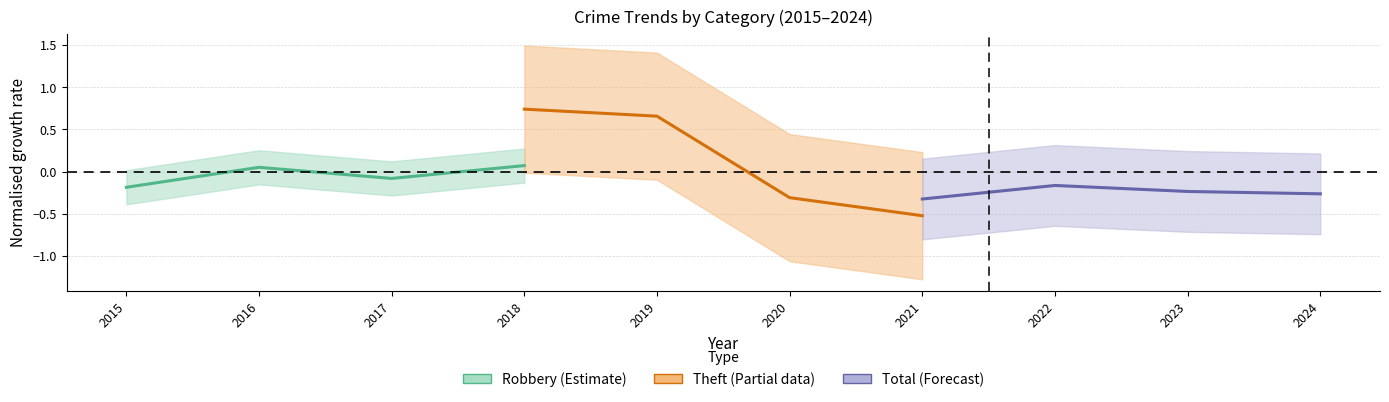

What is the sum of all Theft (Partial data) values?

0.6